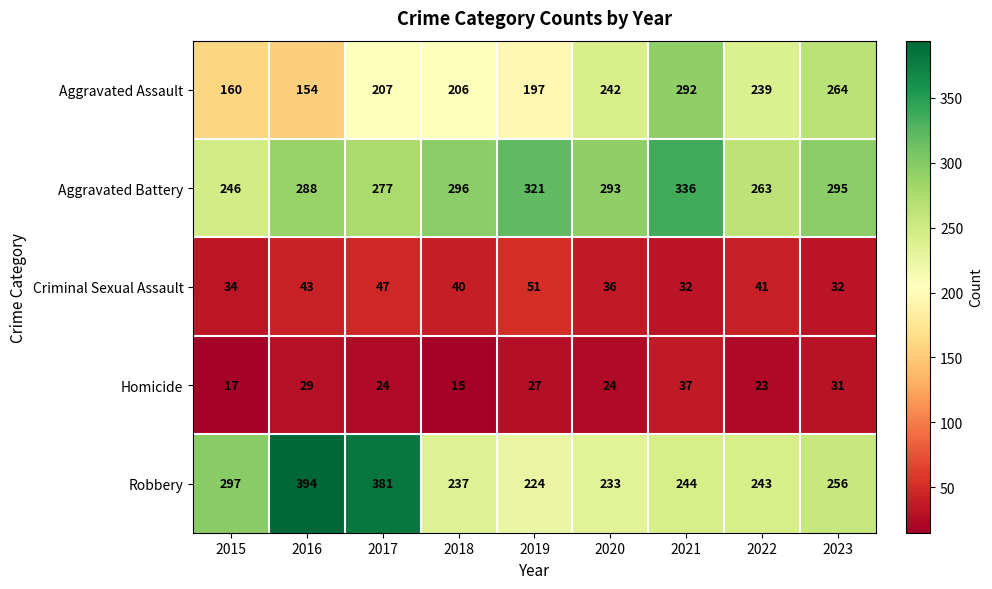

What is the total value across all series at 2015?

754